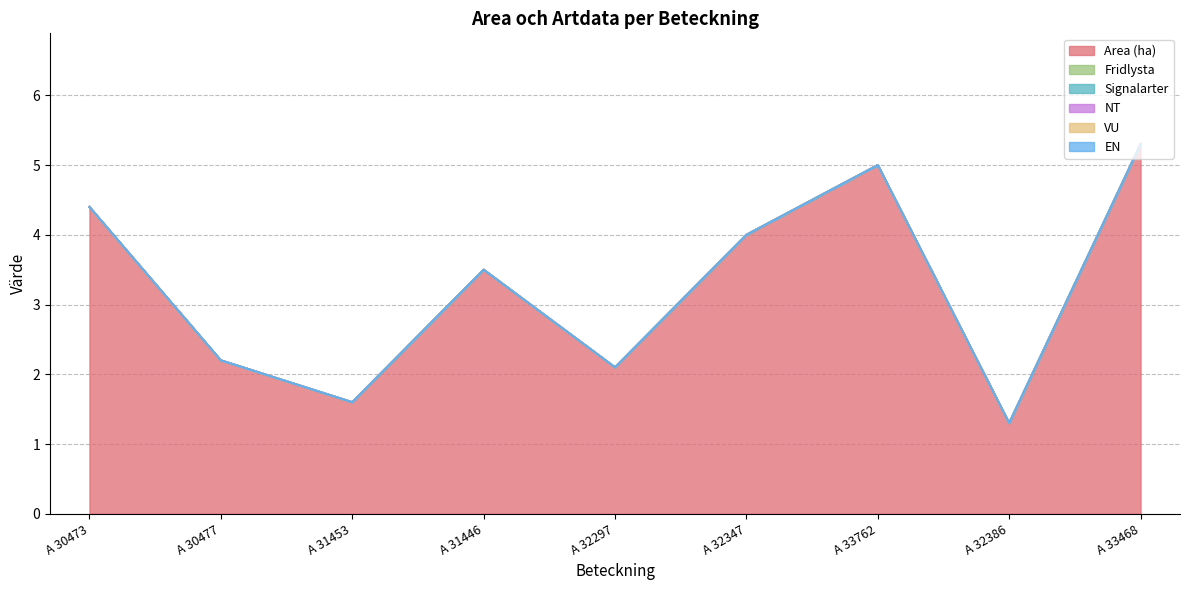

How many data points does each series have?

9